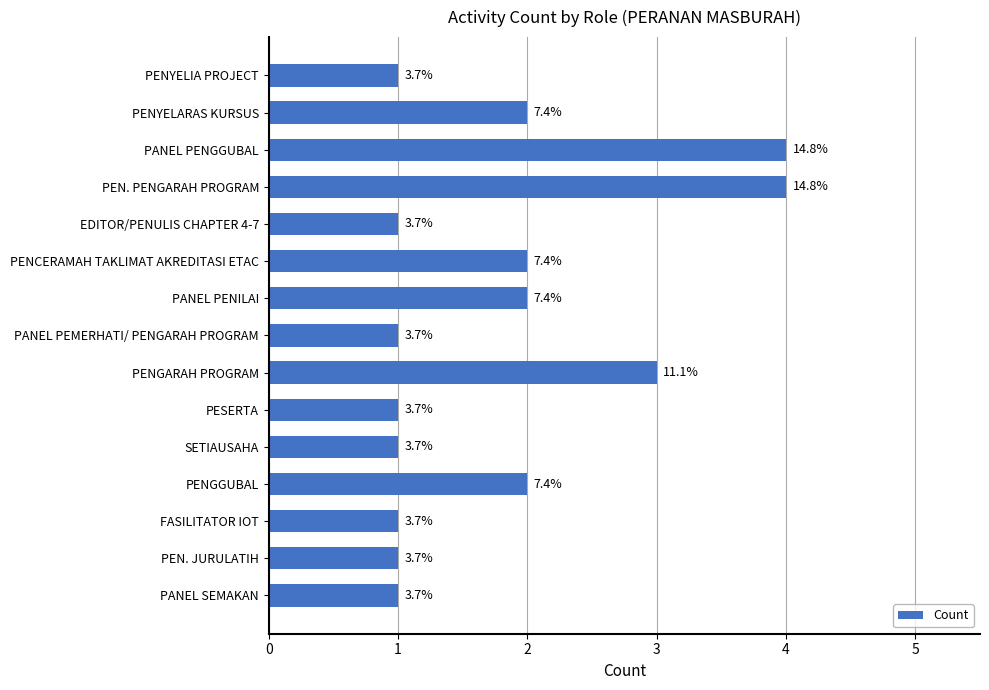

Does the chart contain stacked bars?

No